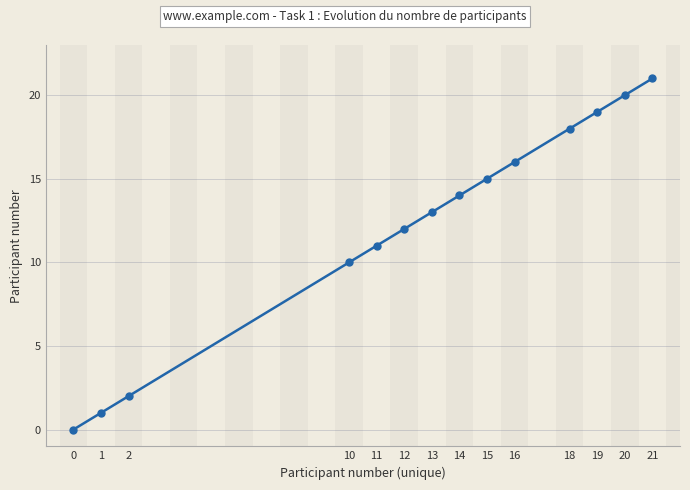

Approximately how many times larger is the value at 18 compared to 12?

1.5